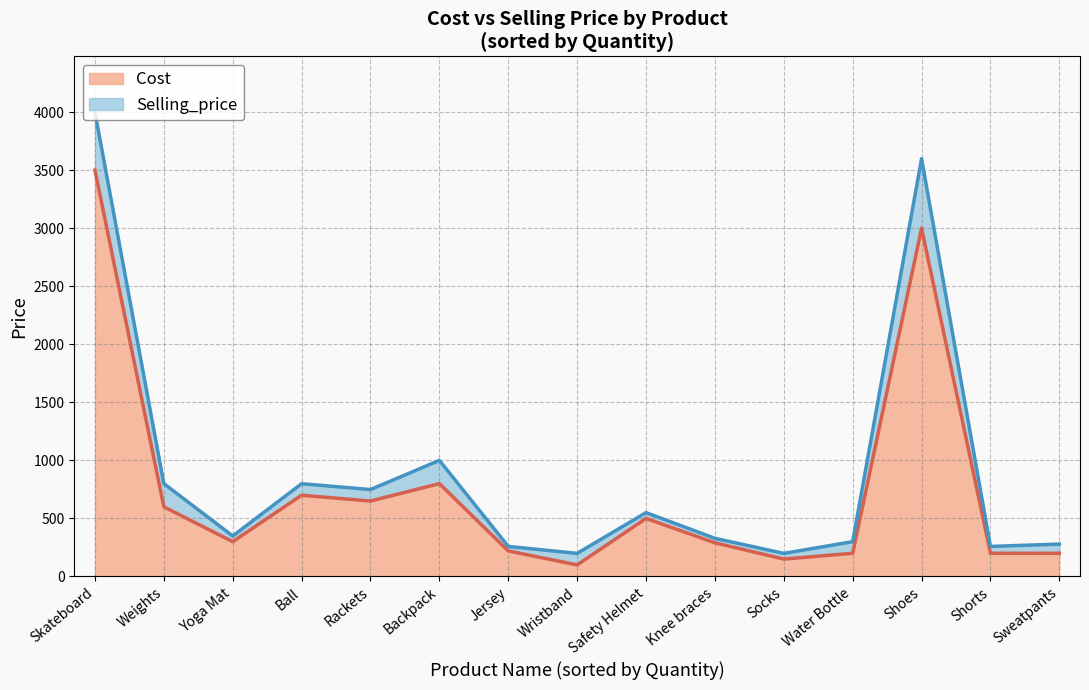

True or false: Cost and Selling_price intersect in this chart.

False